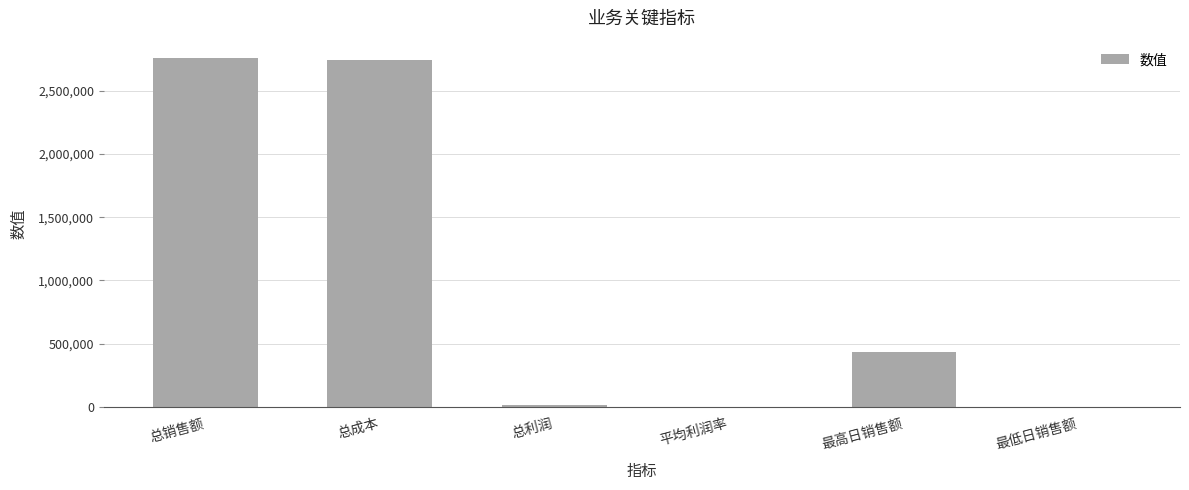

What is the average value?

991573.8